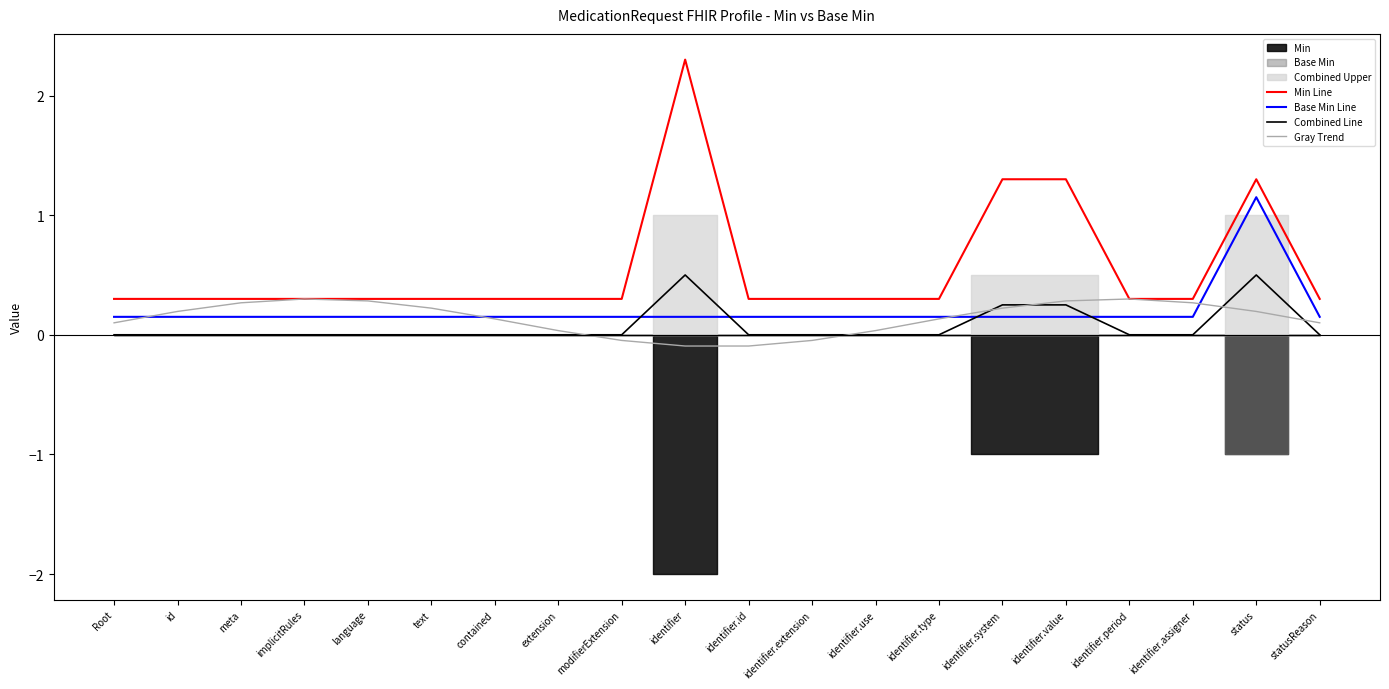

What is the spread (max minus min) of values at identifier.assigner?

0.3